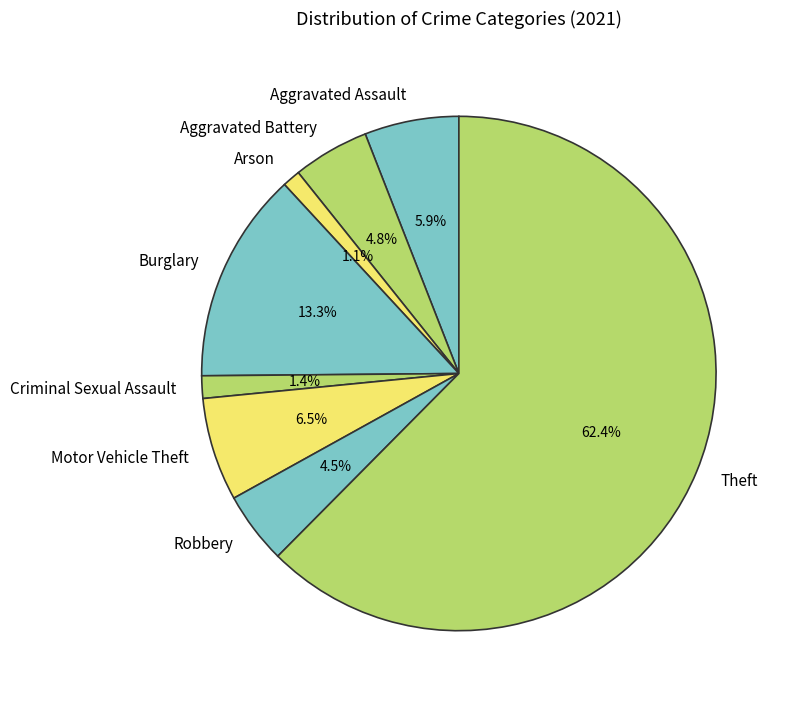

To the nearest percent, what is the difference between the largest and smallest slice percentages?

61%